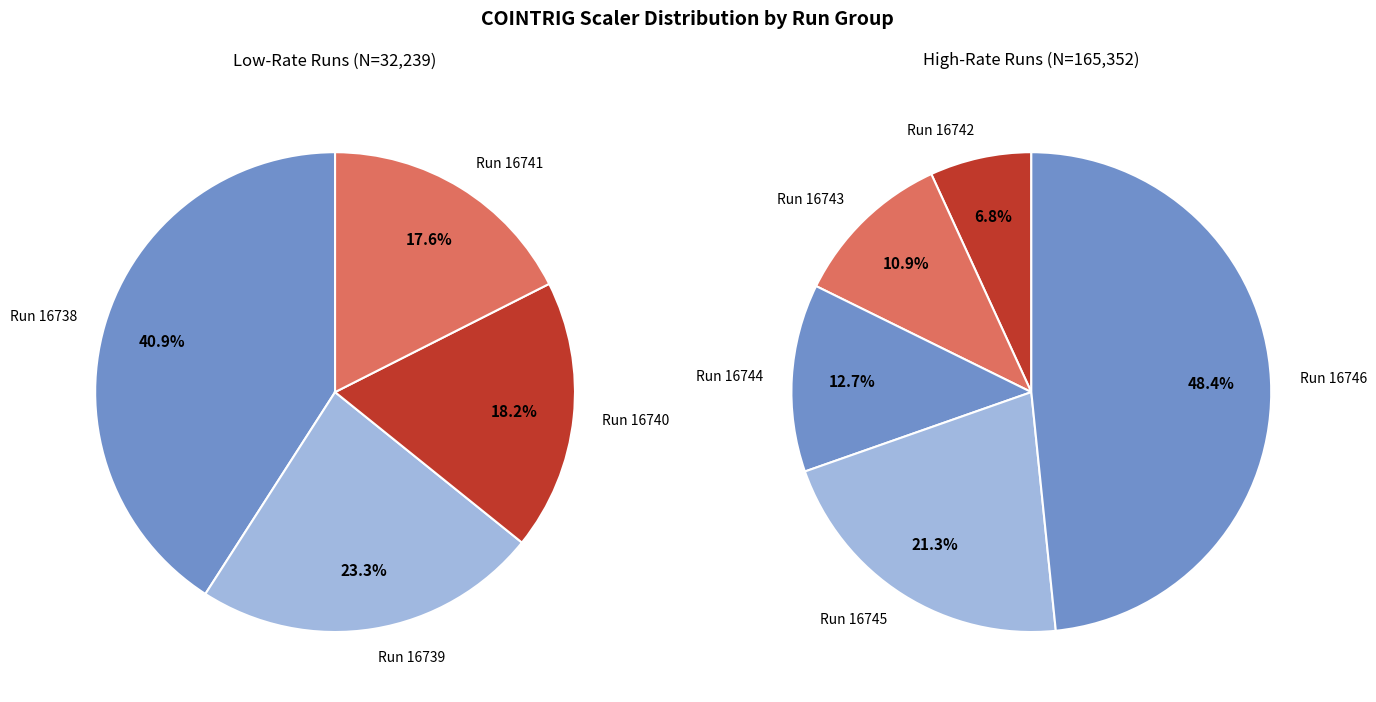

Does any single category account for the majority?

No